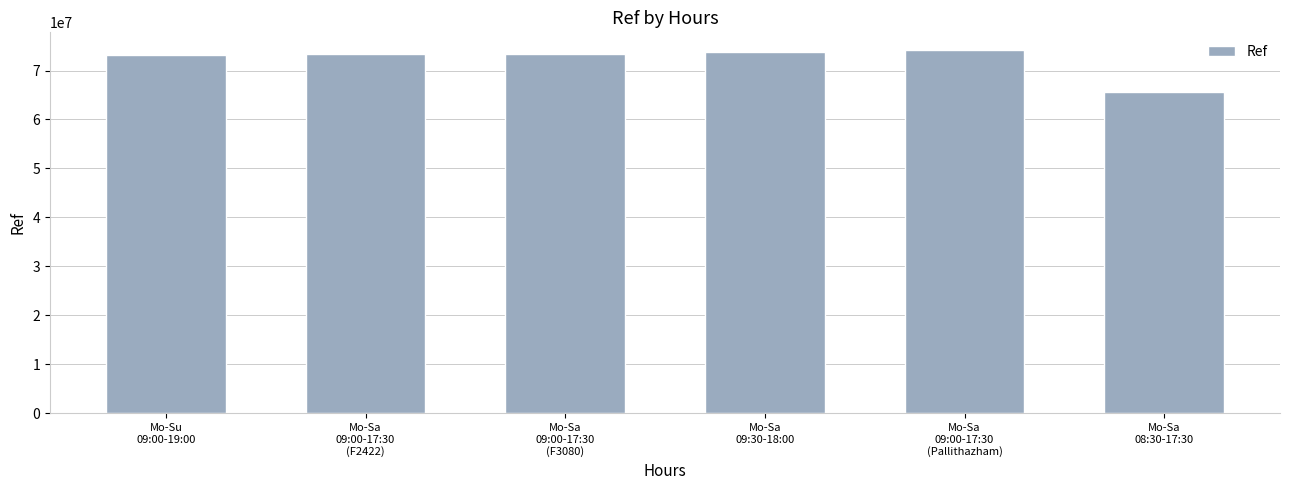

What is the sum of the values at Mo-Sa
09:30-18:00 and Mo-Sa
09:00-17:30
(F2422)?

147181771